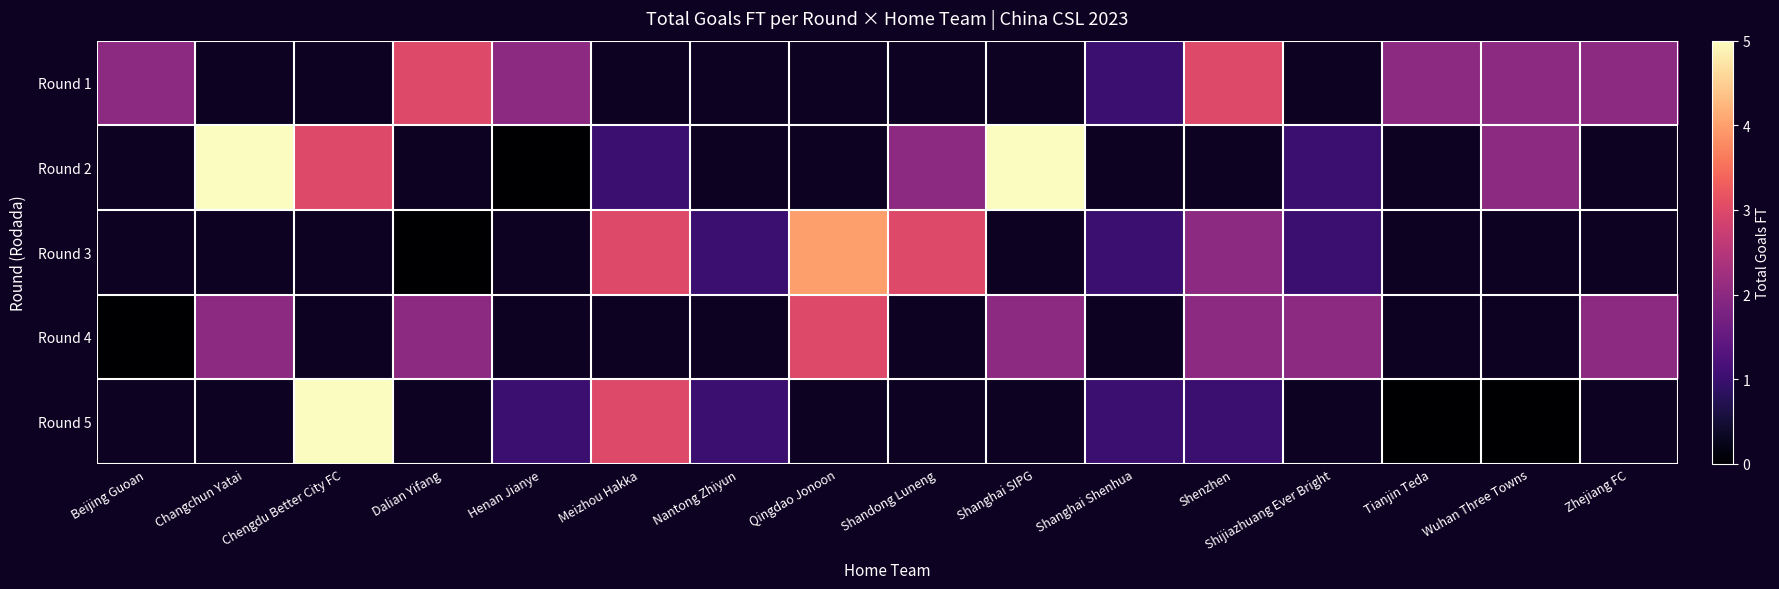

What is the sum of the Round 3 values at Meizhou Hakka and Shandong Luneng?

6.0